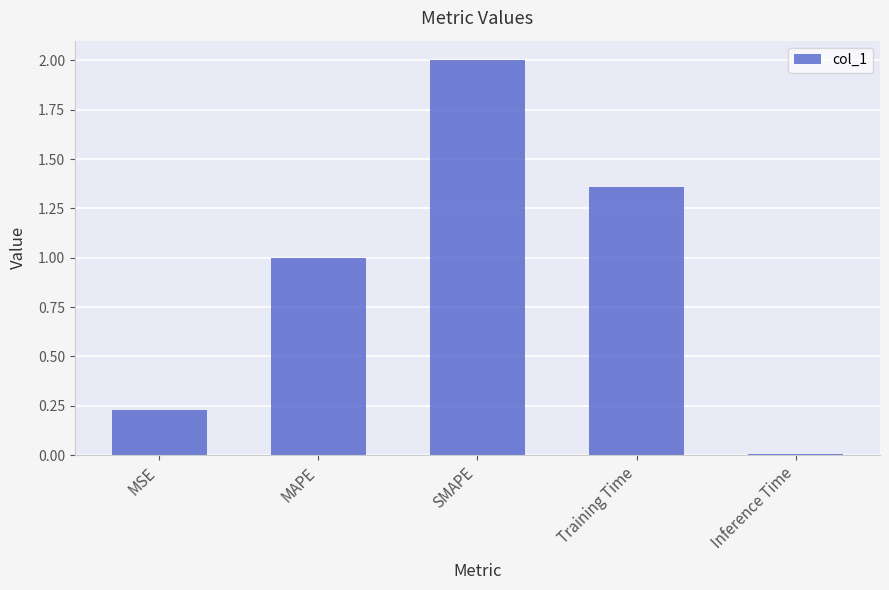

What is the ratio of the value at Training Time to the value at SMAPE?

0.7